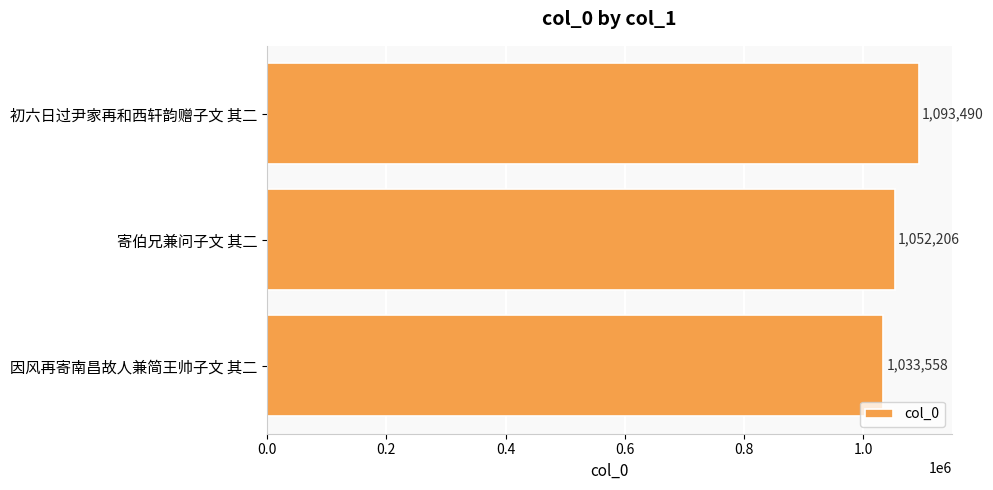

True or false: the data shows 1033558 at 因风再寄南昌故人兼简王帅子文 其二.

True